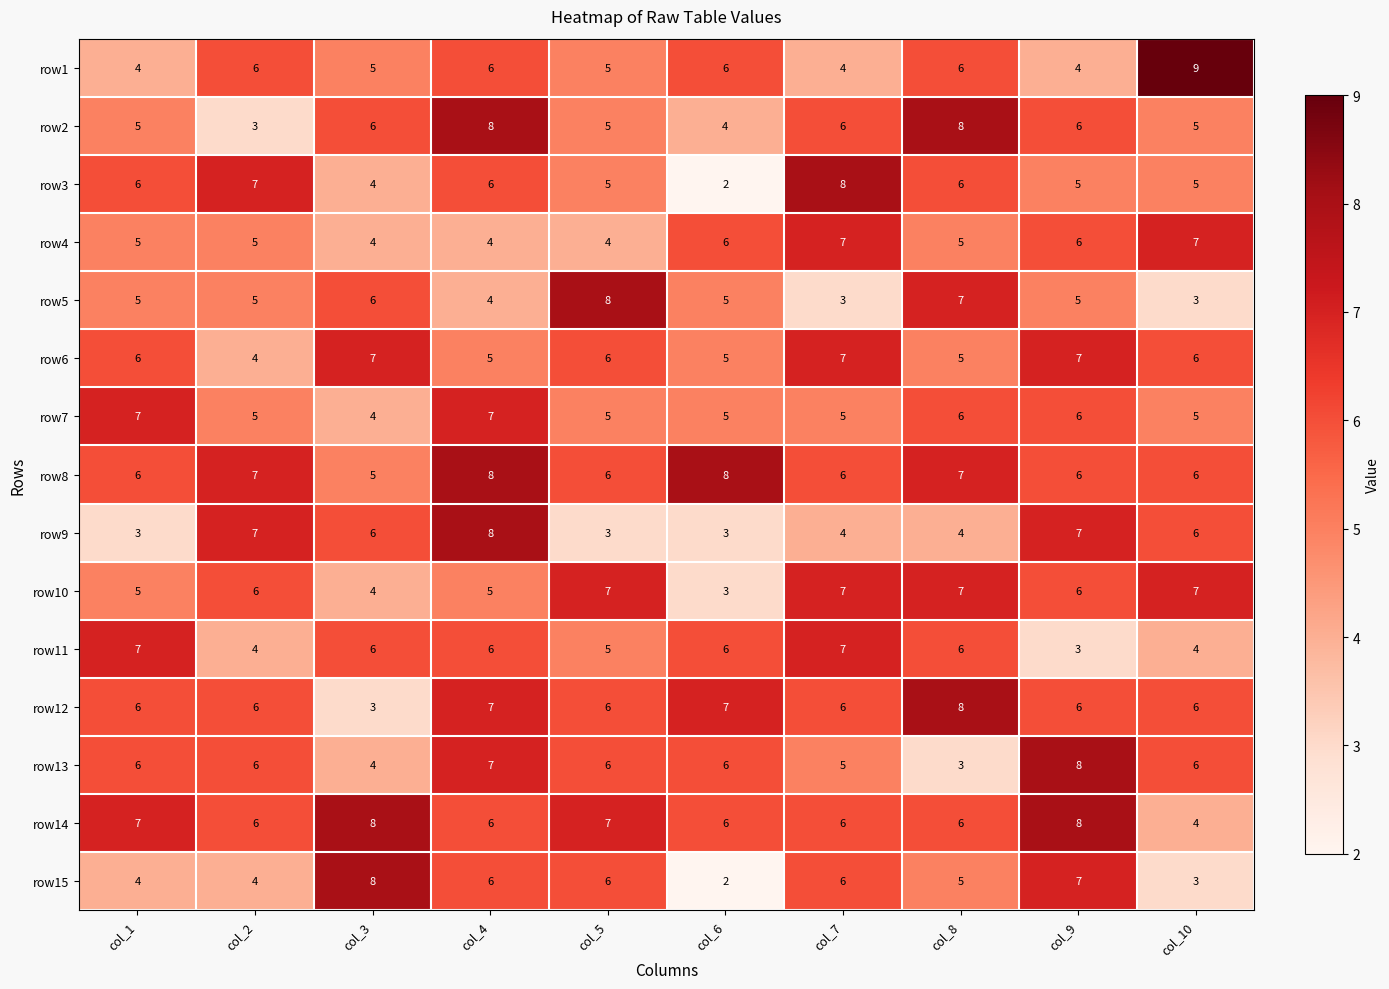

What is the difference between the highest and lowest values at col_10?

6